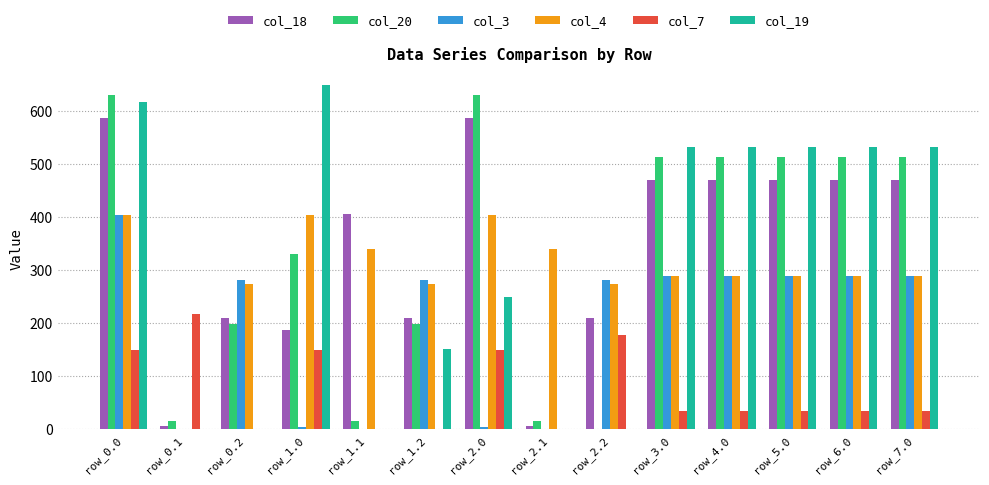

The value of col_18 at row_1.1 is 254.5. True or false?

False